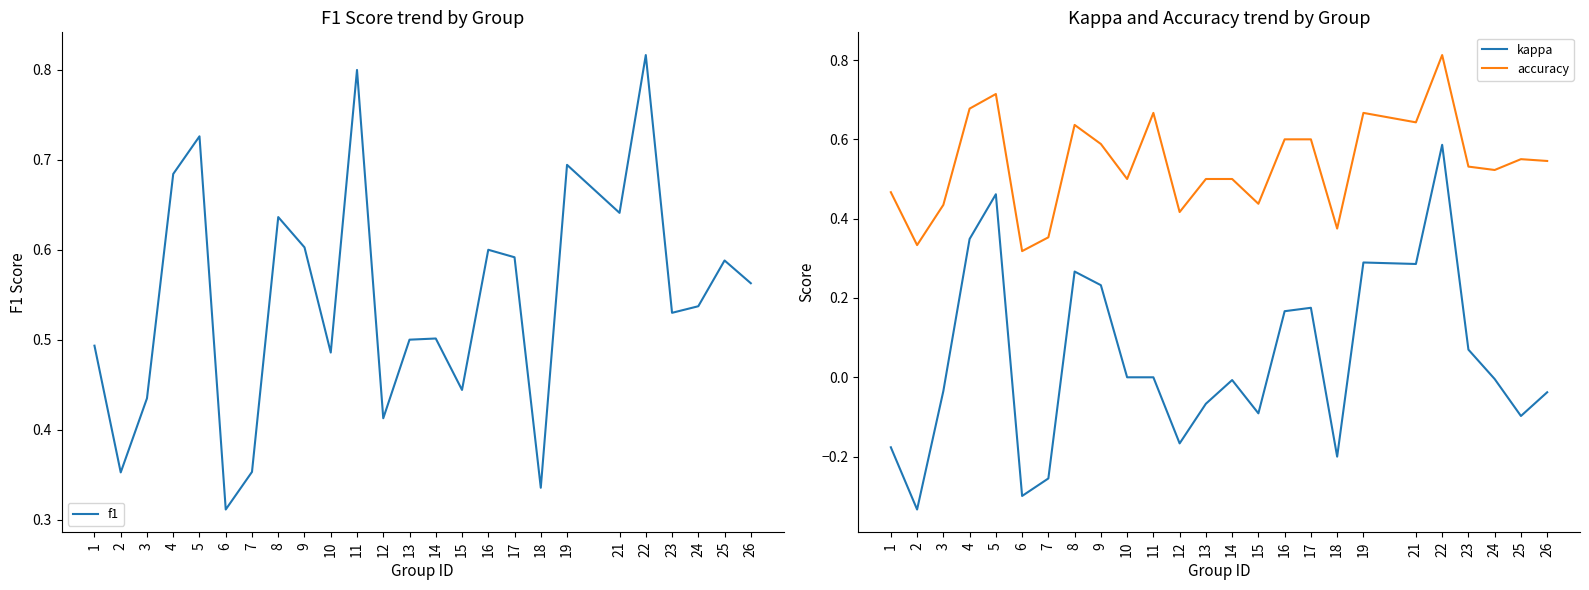

How many values in the kappa series are below 0?

13